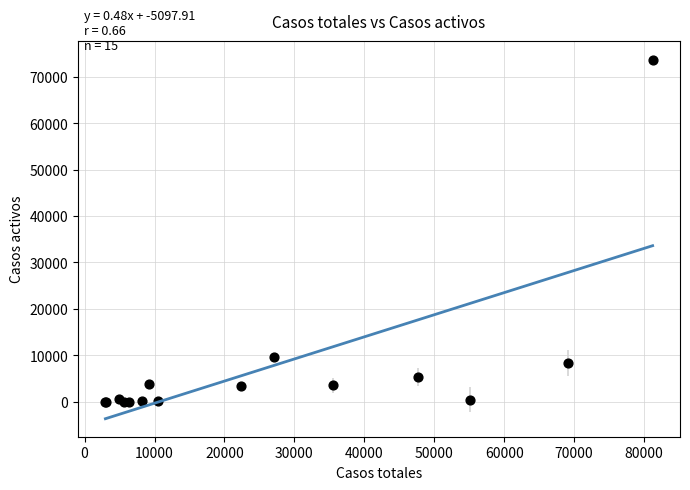

What Y value in the scatter plot is closest to 36826?

9625